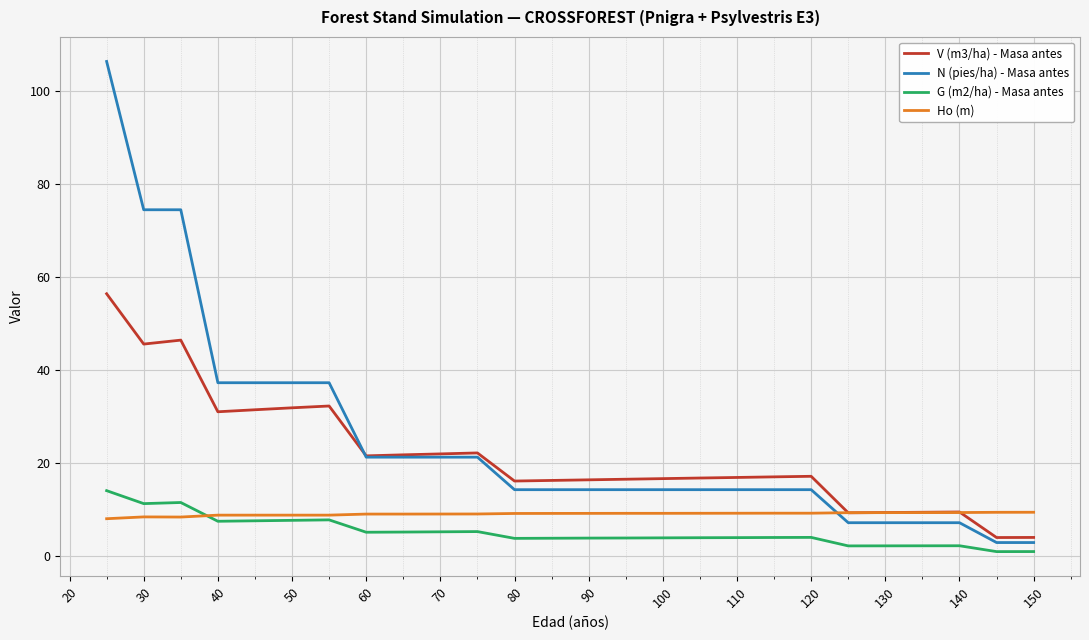

List the series in order of their peak value, highest first.

N (pies/ha) - Masa antes, V (m3/ha) - Masa antes, G (m2/ha) - Masa antes, Ho (m)